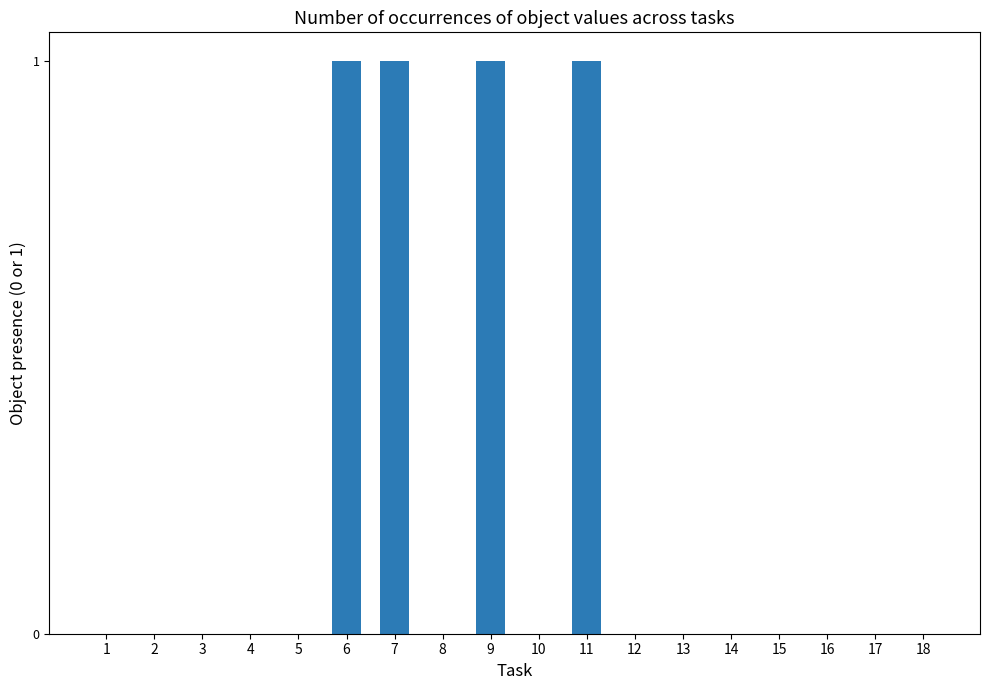

What is the greatest value displayed?

1